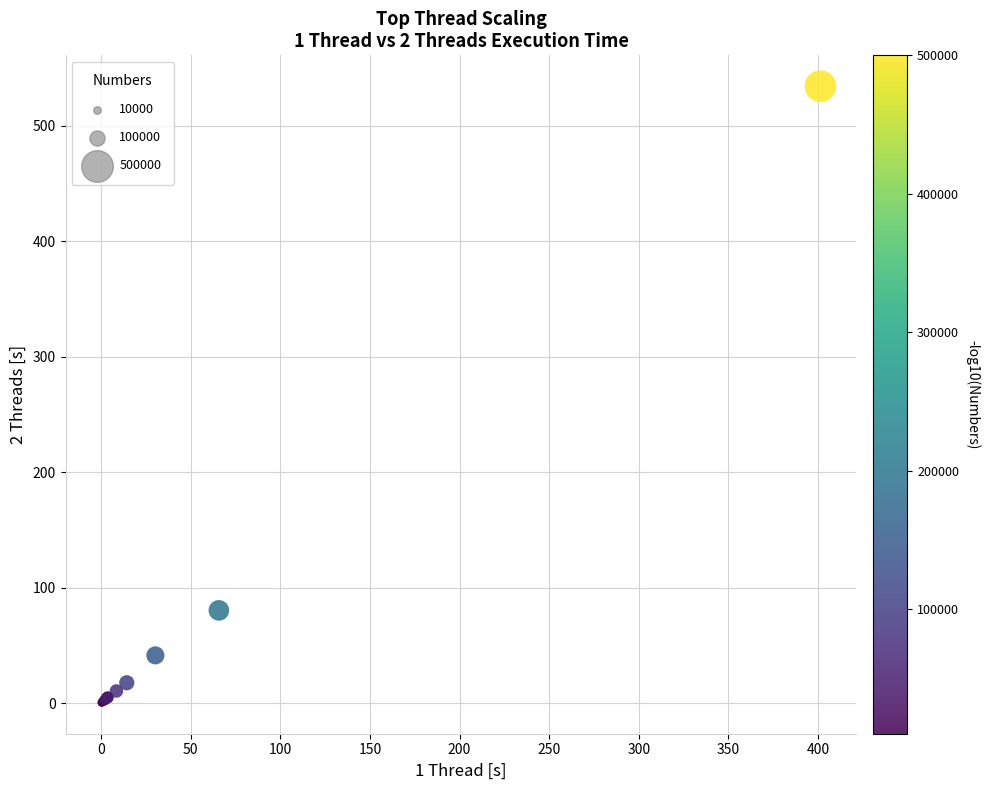

What Y value in the scatter plot is closest to 267?

80.3